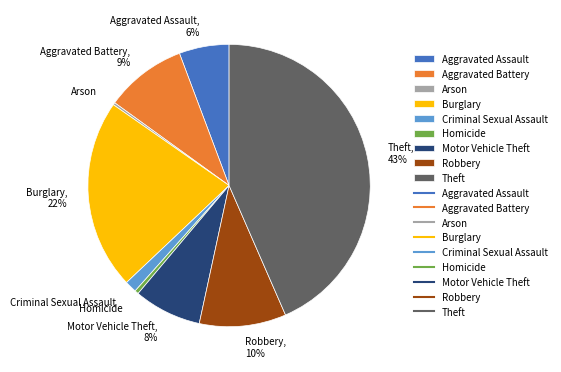

To the nearest percent, what is the average slice percentage?

11%